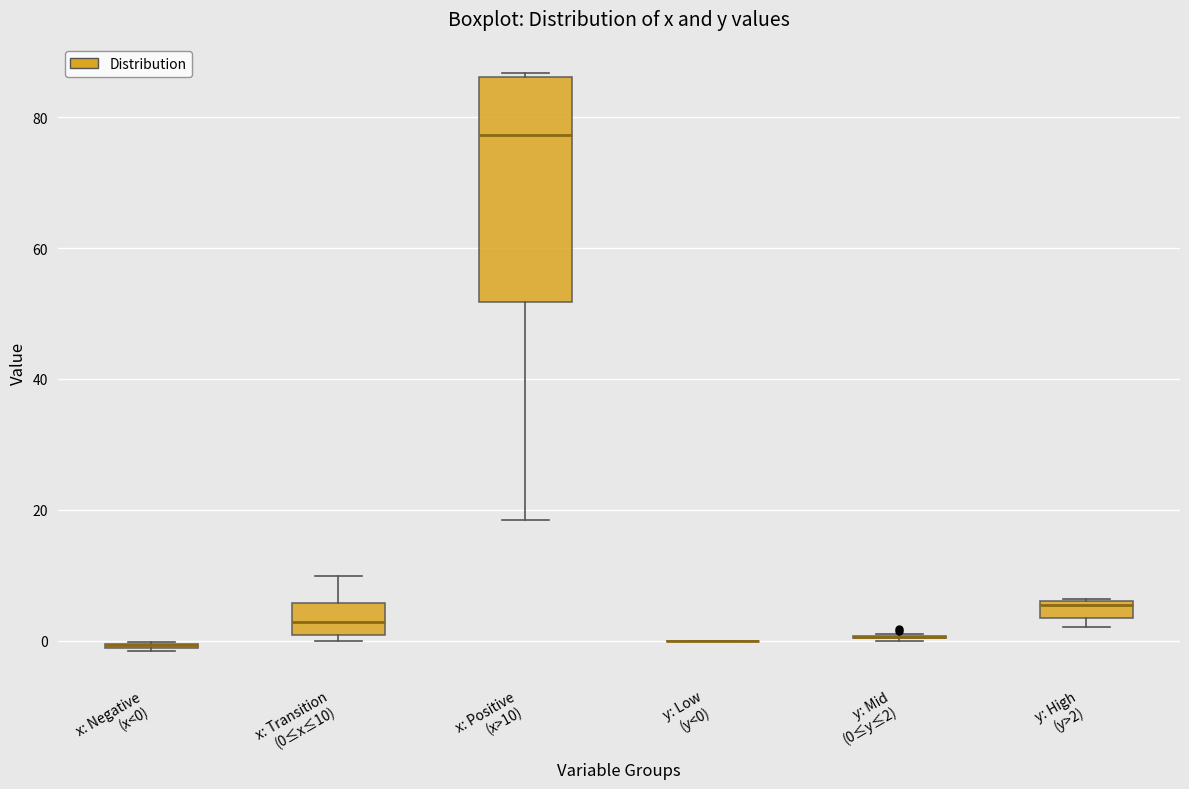

Comparing the boxes themselves (not the whiskers), which one is the tallest?

x: Positive (x>10)